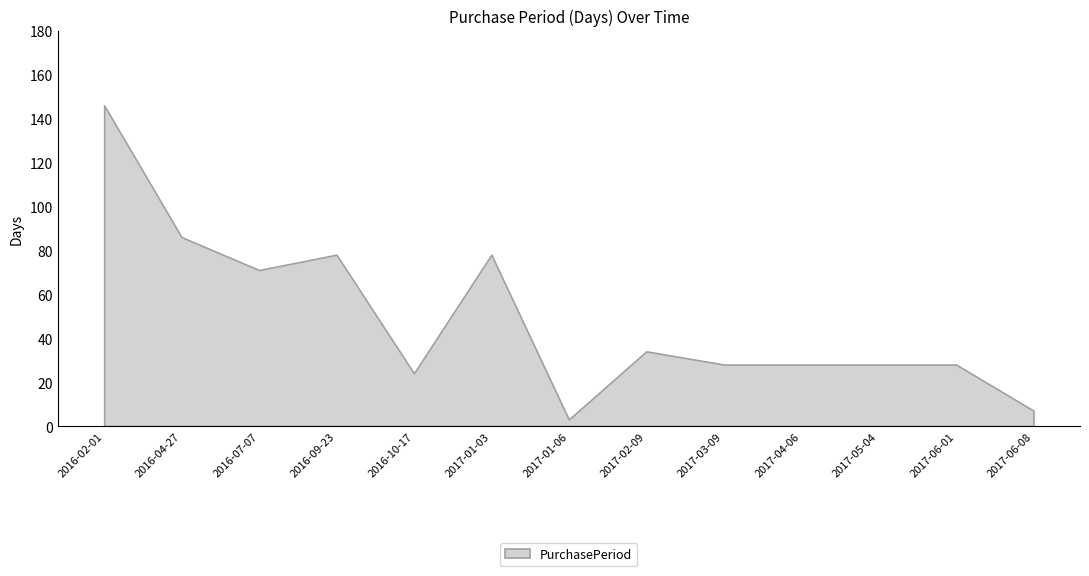

How many values are below 28?

3